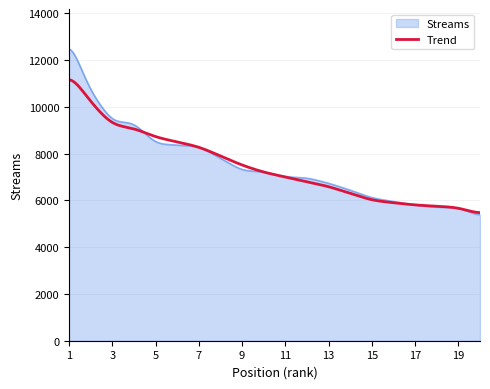

List the series in order of their peak value, highest first.

Streams, Trend